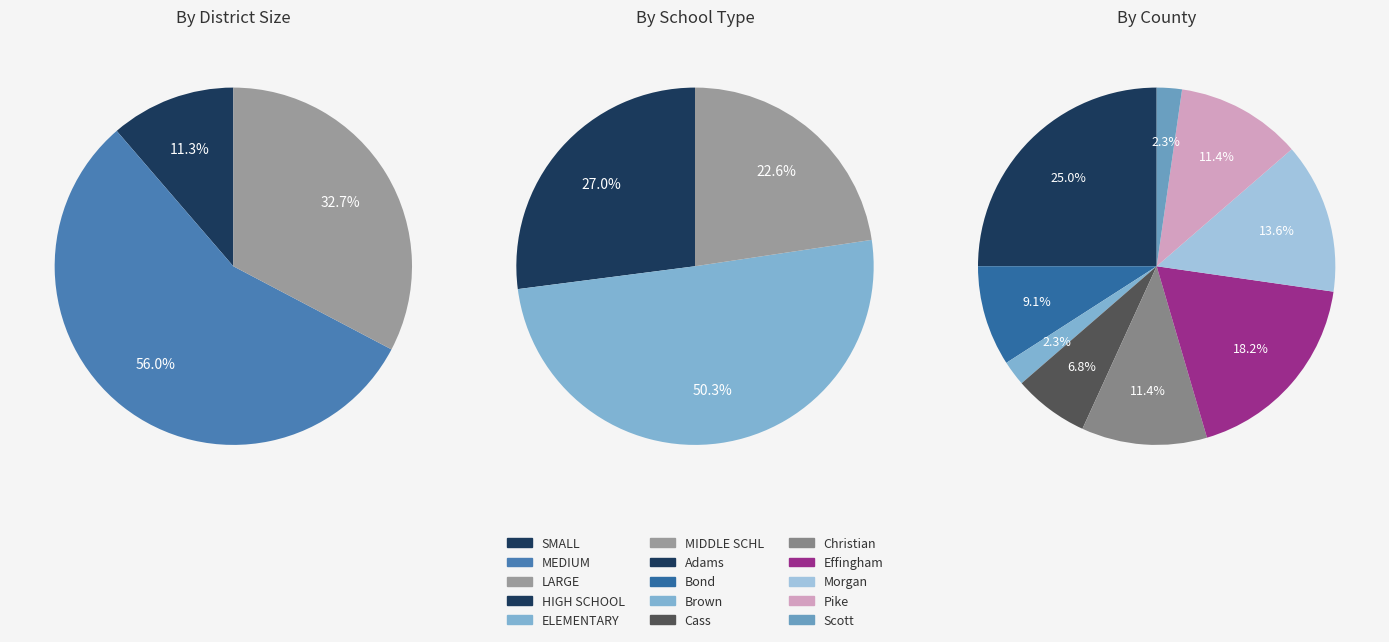

At HIGH SCHOOL, list the series in order from largest to smallest.

School Type, District Size